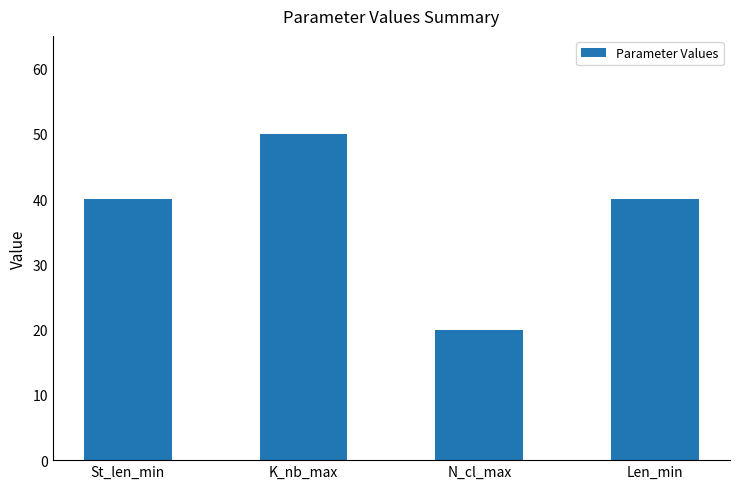

What is the value of the 2nd bar from the left?

50